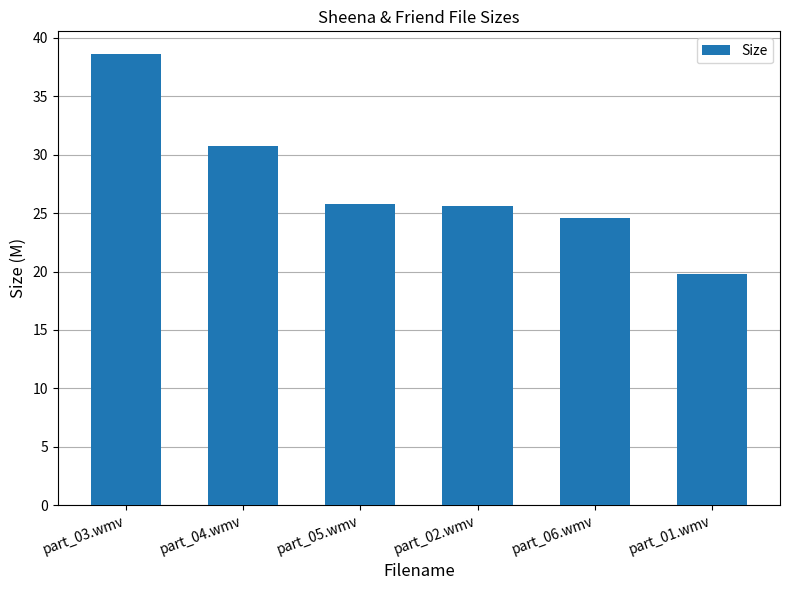

What is the approximate value at part_06.wmv?

24.6